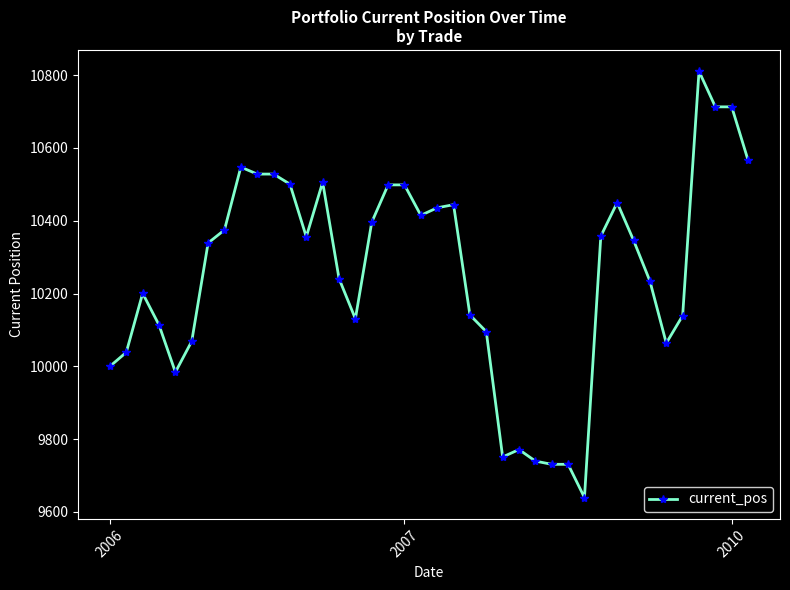

True or false: there are more than 1 points higher than both neighbors.

True